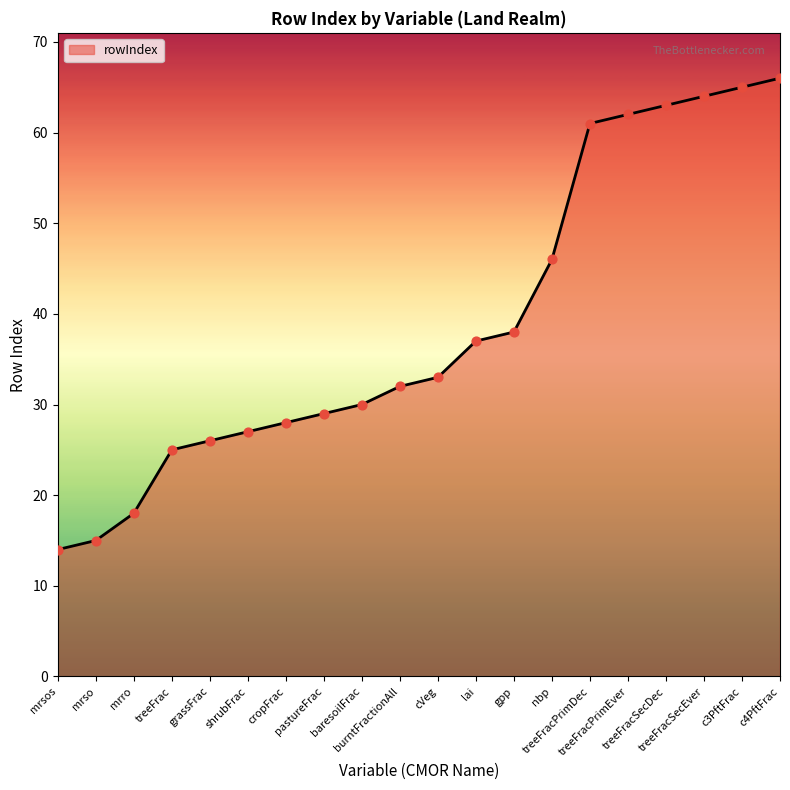

Approximately how many times larger is the value at treeFrac compared to c4PftFrac?

0.4